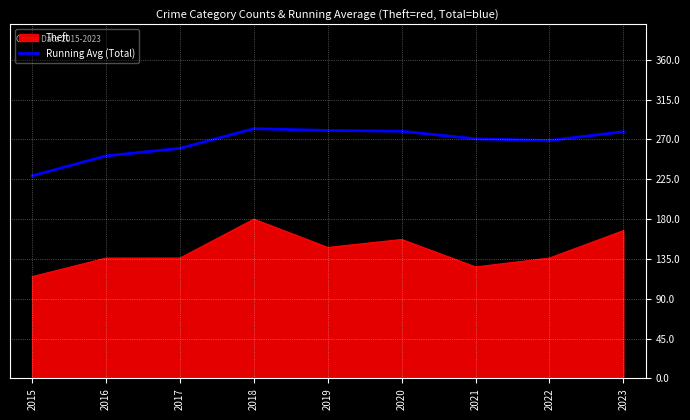

True or false: Theft has a value of 115.0 at 2015.

True